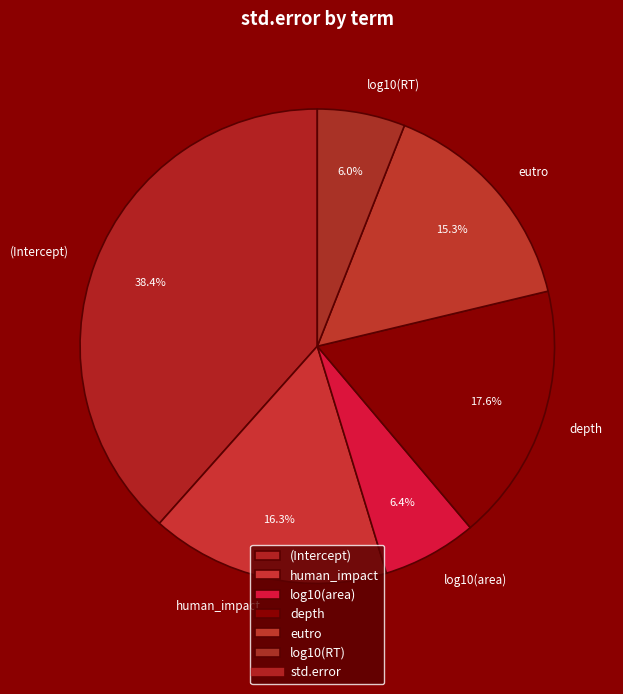

How many segments does this pie chart have?

6